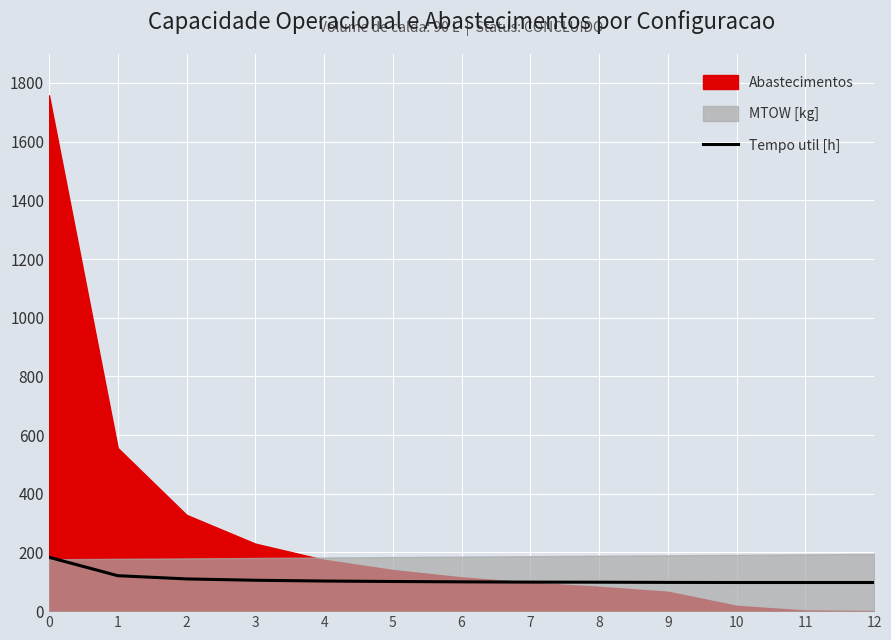

Count the number of values greater than 99.

7